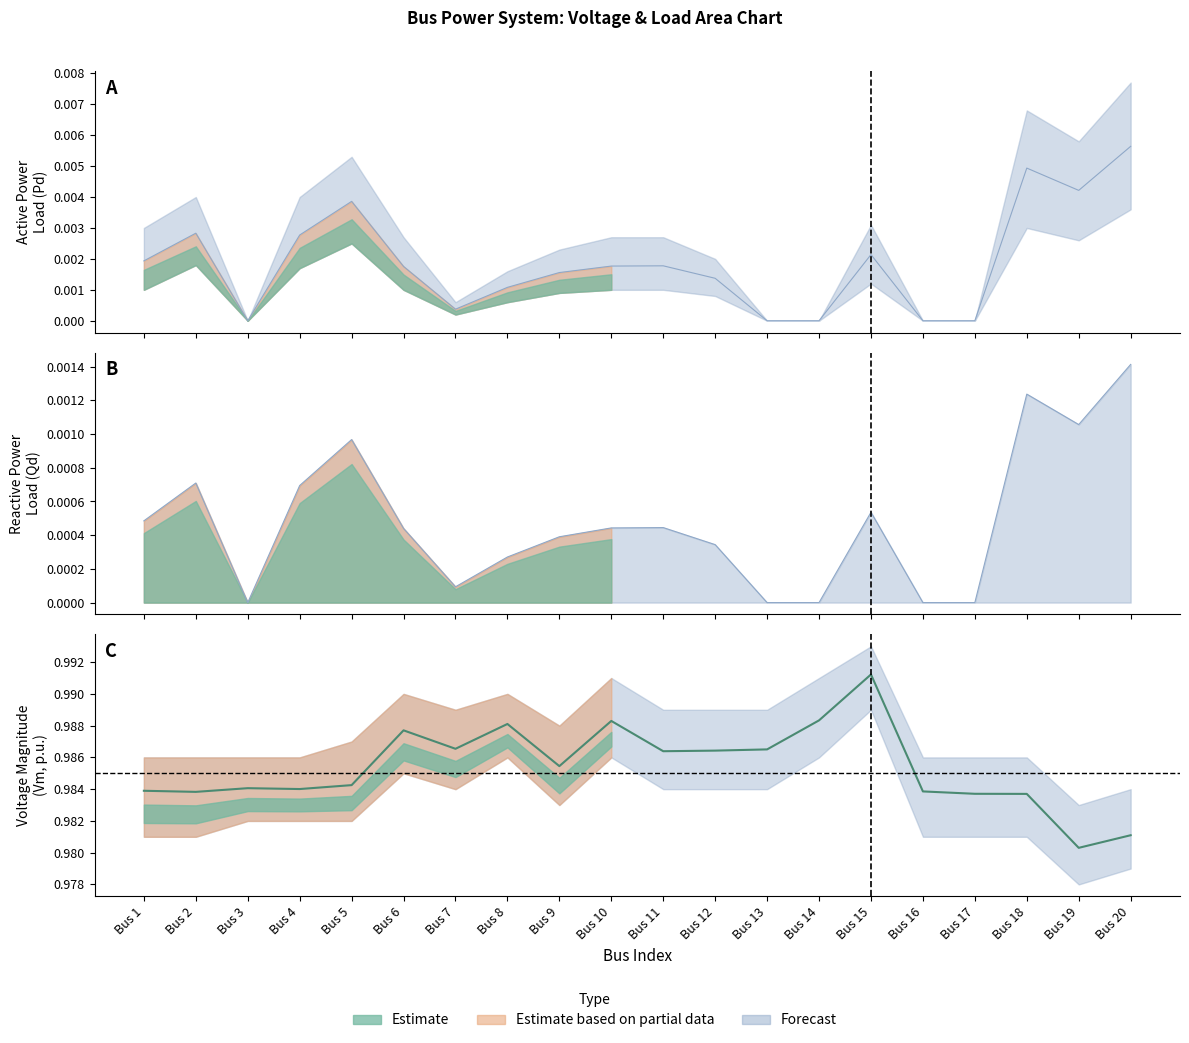

At which category is the sum across all series the highest?

Bus 15